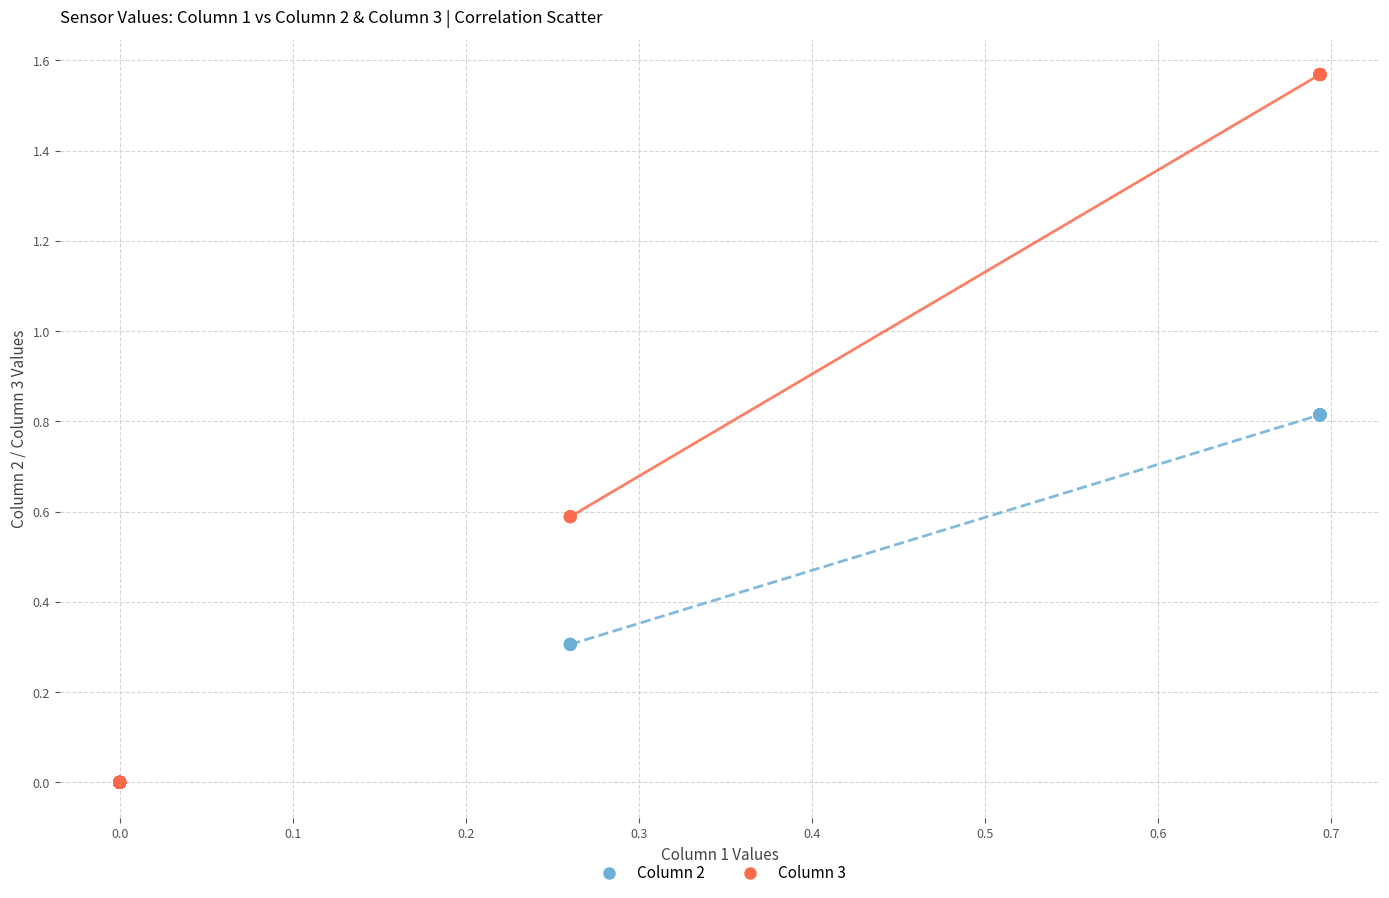

What are all the series names shown in the legend?

Column 2, Column 3